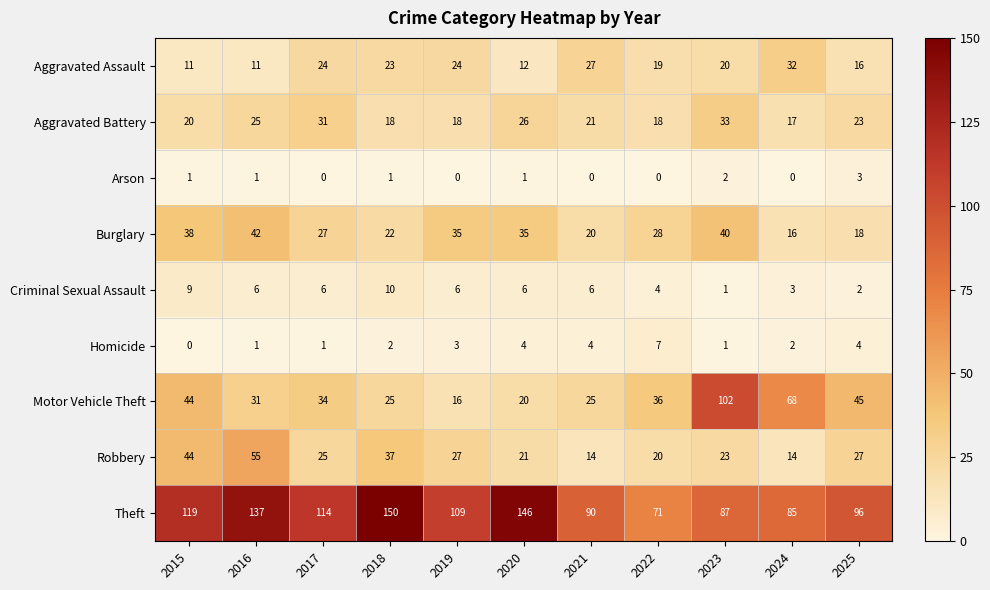

What is the sum of all Robbery values?

307